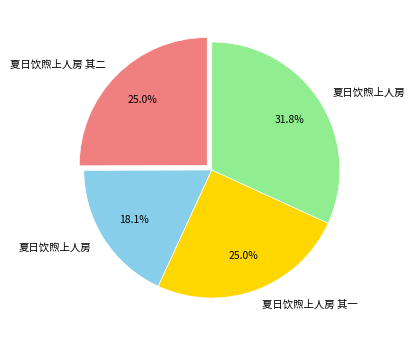

Is there any slice that represents more than half of the pie?

No